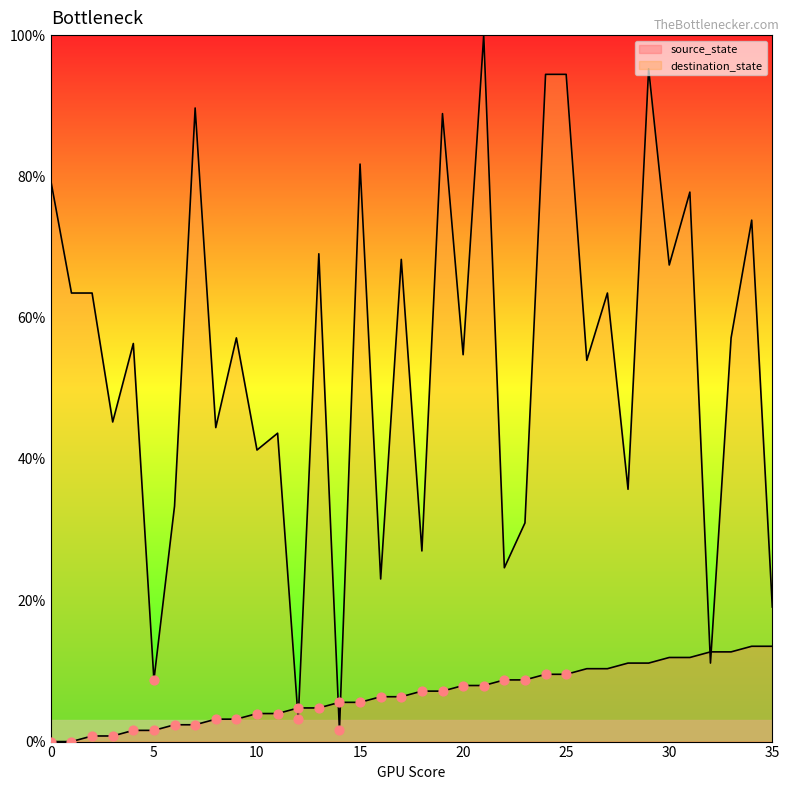

What are all the series names shown in the legend?

source_state, destination_state